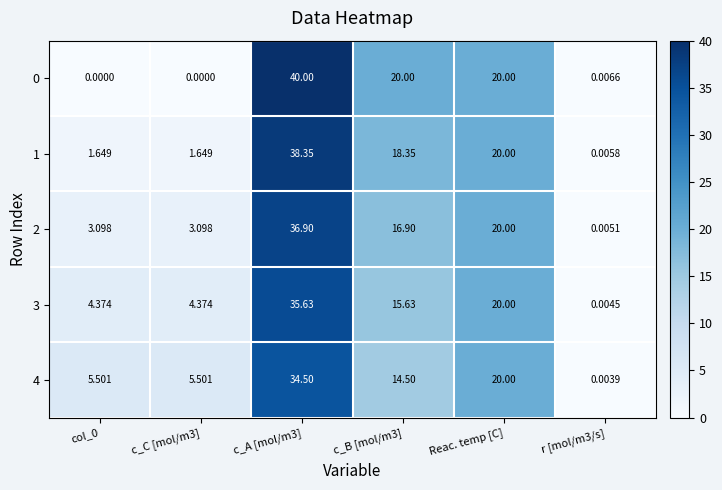

Is the value of 2 at Reac. temp [C] greater than the value of 4 at r [mol/m3/s]?

Yes